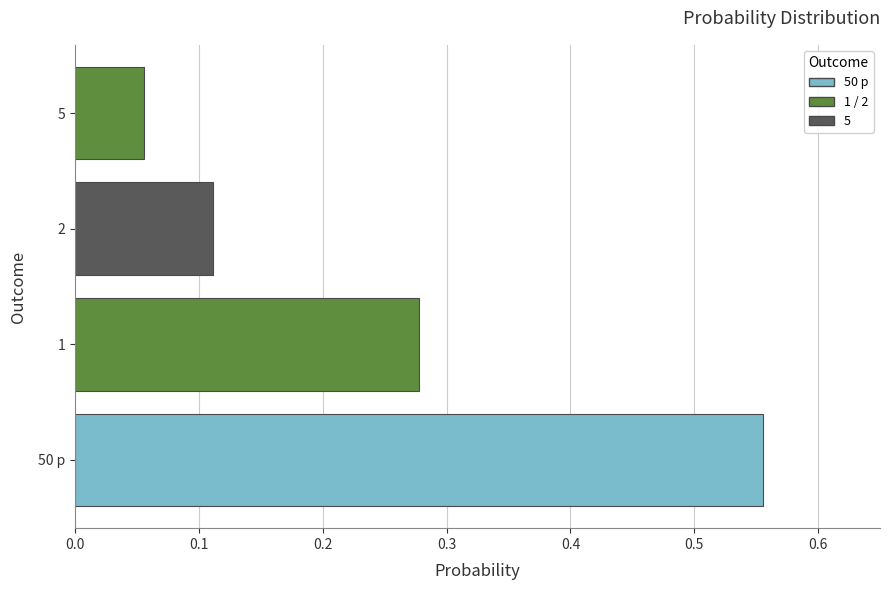

The chart shows a value of 0.1 at 50 p. True or false?

False